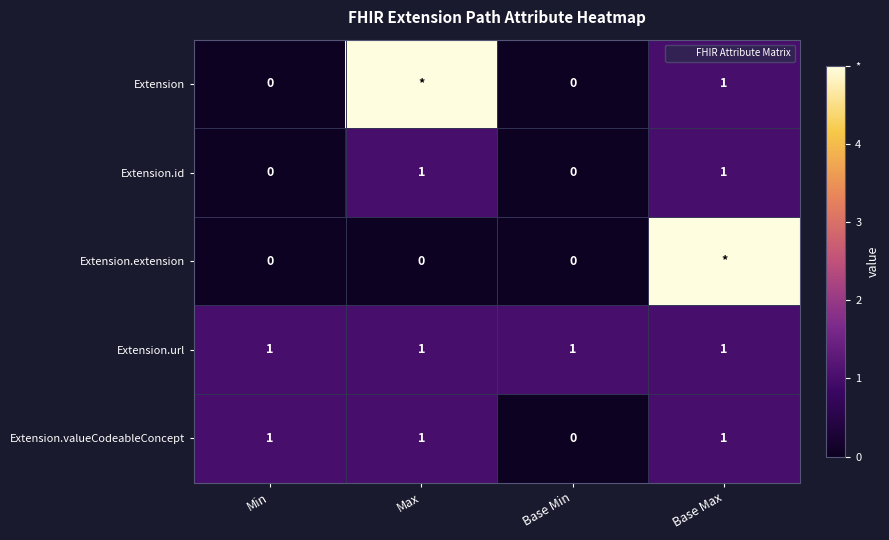

The value of Extension.extension at Base Min is 3. True or false?

False